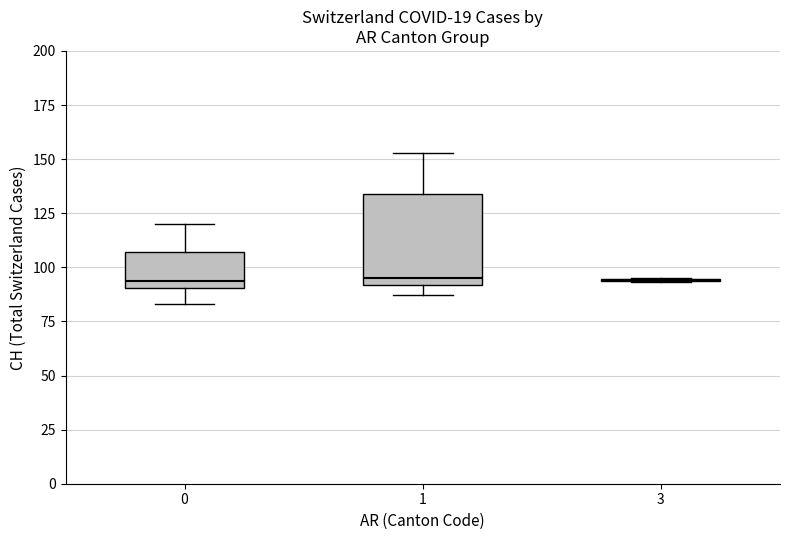

Reading left to right, read every box against the y-axis: the position of its median line, the range the box covers, and the ends of its whiskers. The values are not printed on the chart, so give them approximately, as read against the axis.

0: median 95, box 90 to 105, whiskers 85 to 120
1: median 95, box 90 to 135, whiskers 85 to 155
3: box collapsed to a line at 95, whiskers 95 to 95